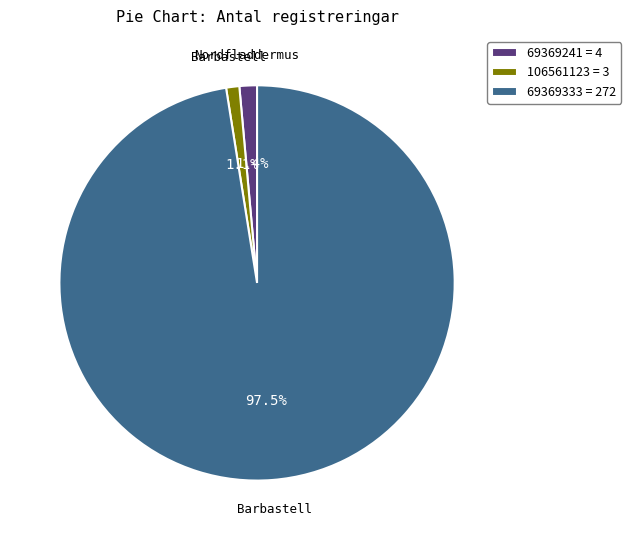

Does any single category account for the majority?

Yes